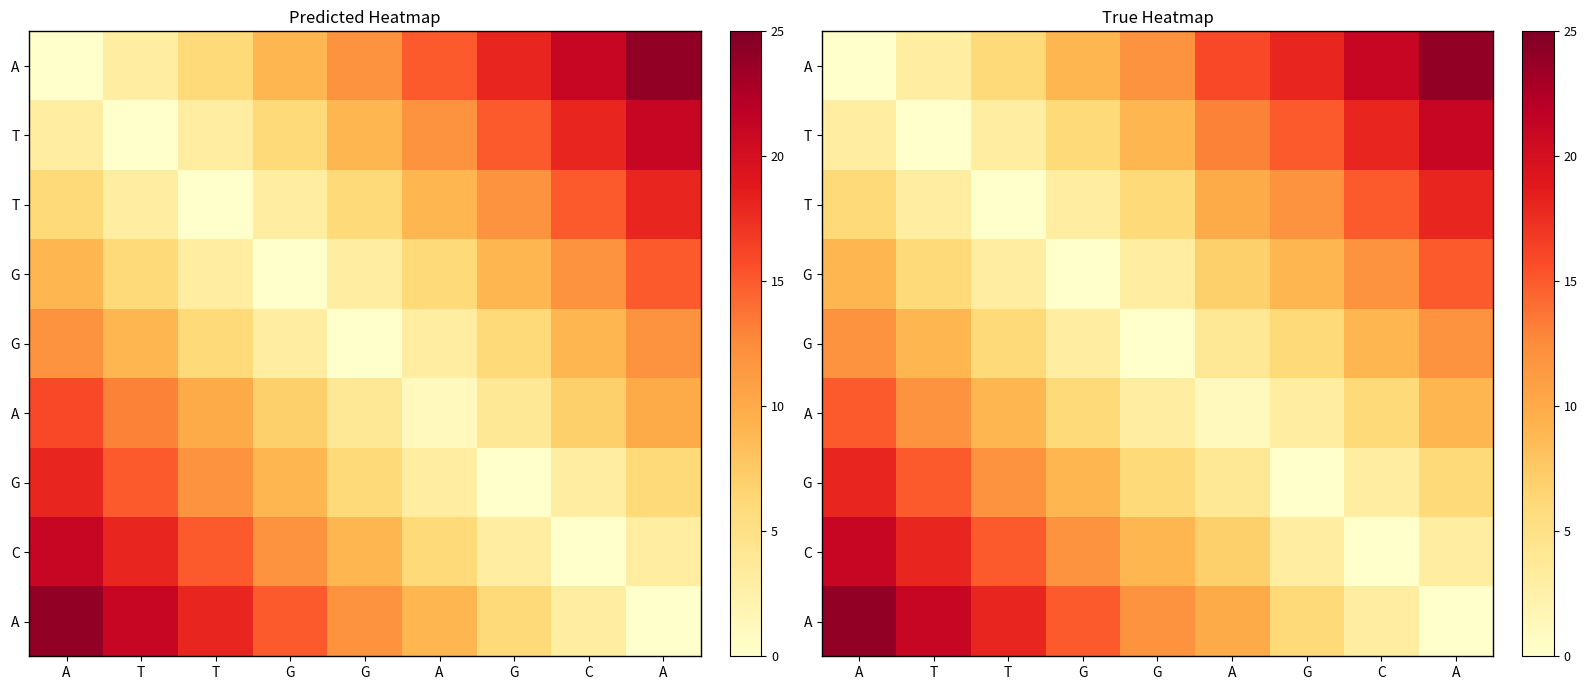

How many distinct data groups are displayed?

9